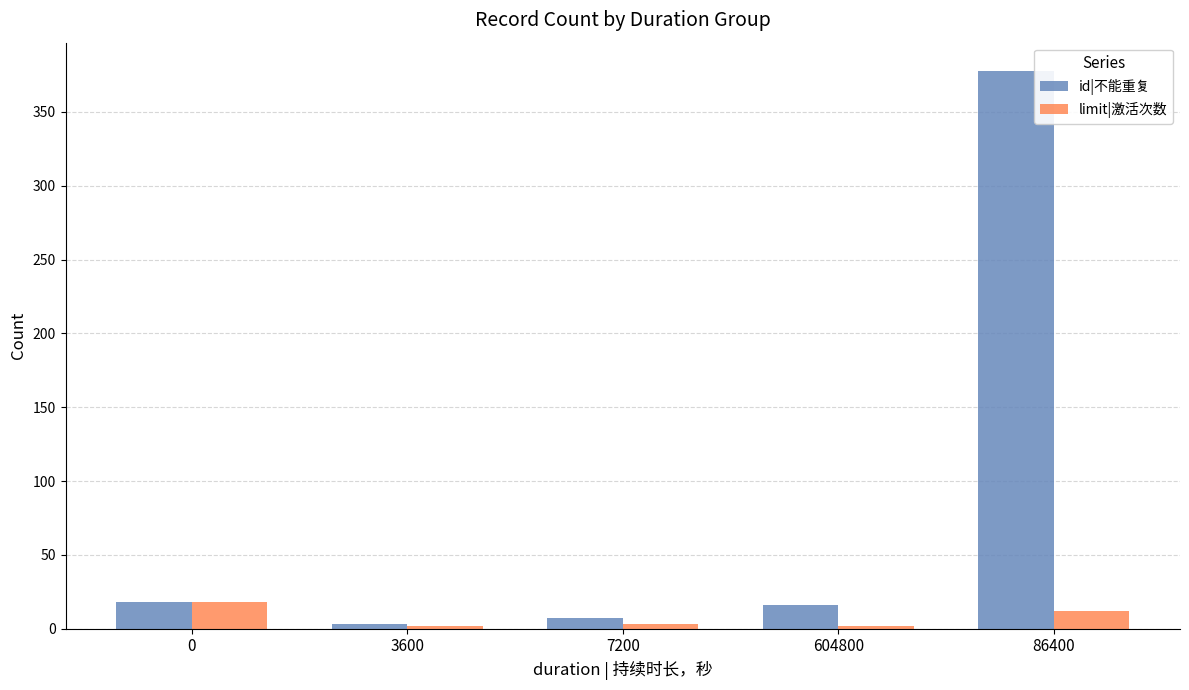

Which category has the highest value across all series?

86400